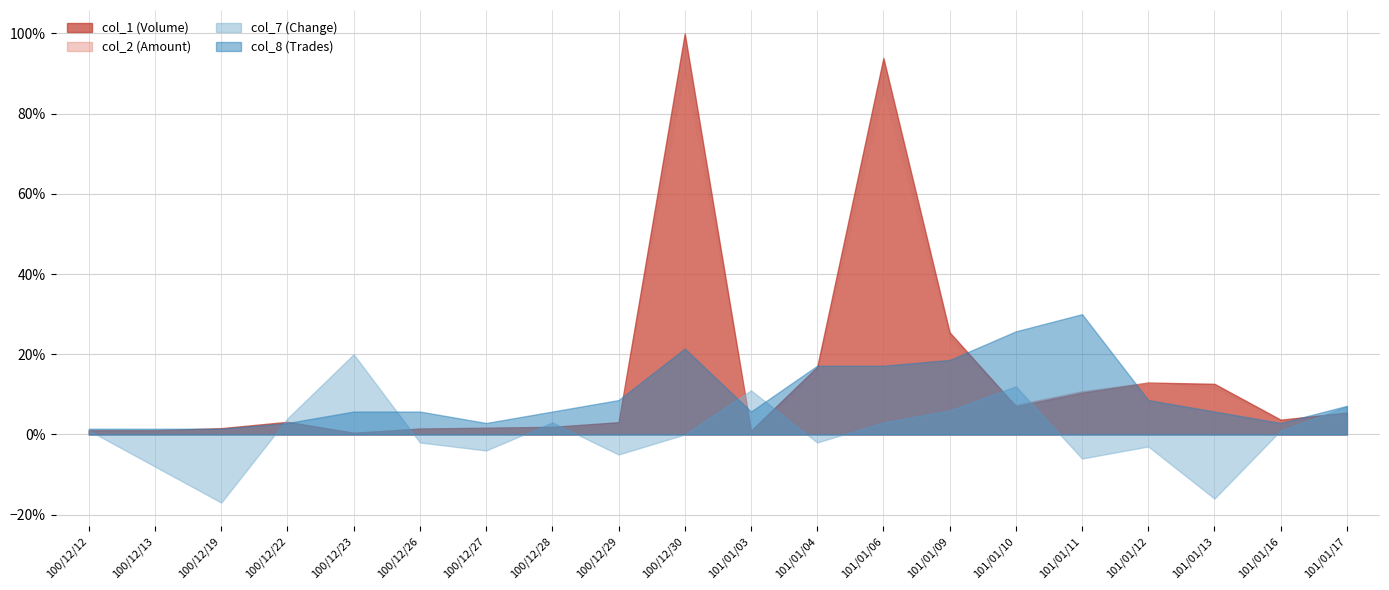

How many lines are shown in the chart?

4